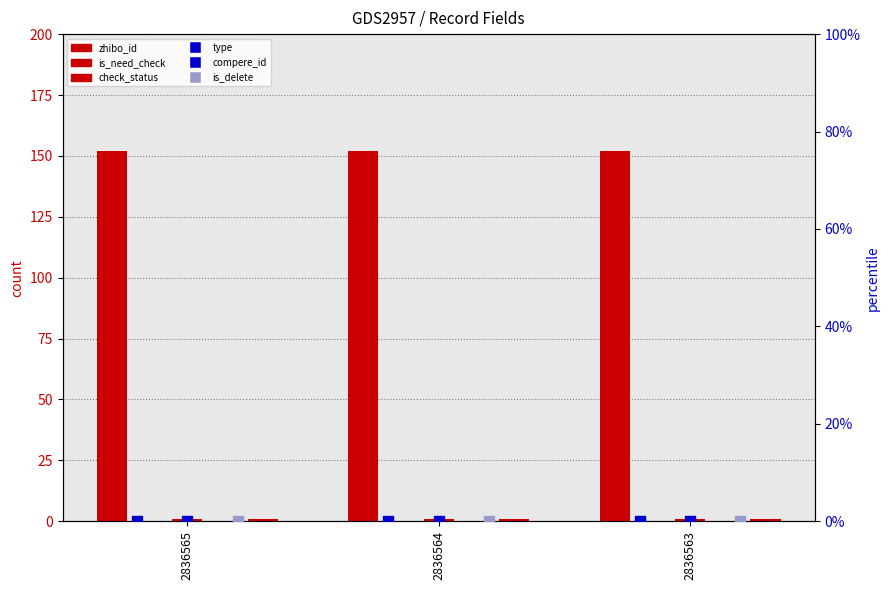

At how many categories does at least one series exceed 136?

3